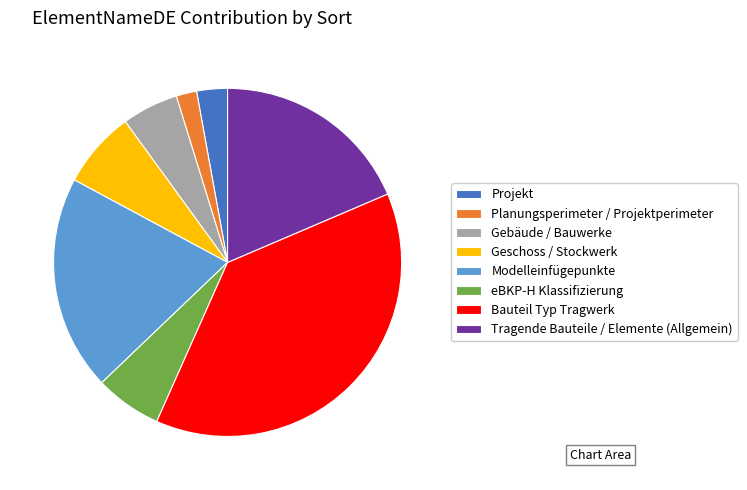

Do Modelleinfügepunkte and Bauteil Typ Tragwerk together represent more than half of the pie?

Yes